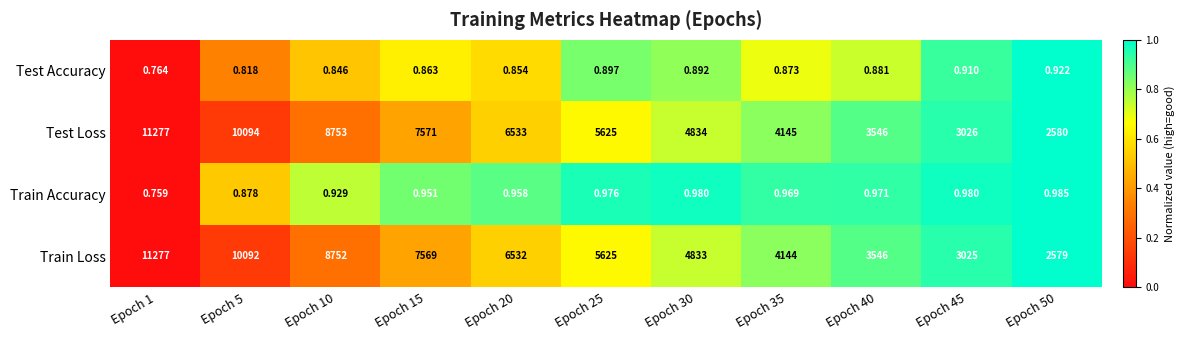

Which series has the largest range (max minus min)?

Train Loss